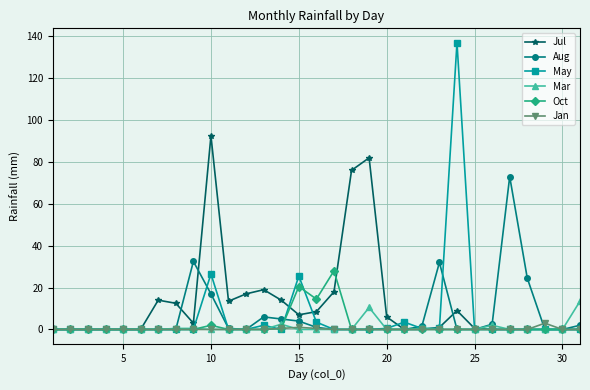

Which series has the largest total across all categories?

Jul